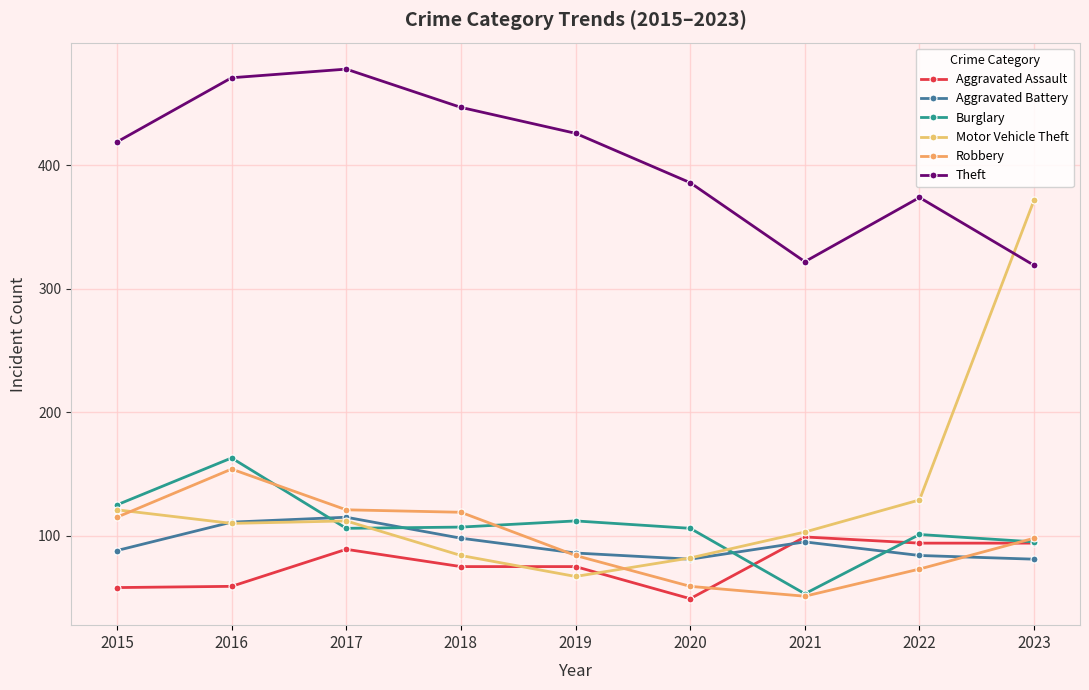

Read the Motor Vehicle Theft value at 2023, to the nearest 50.

350